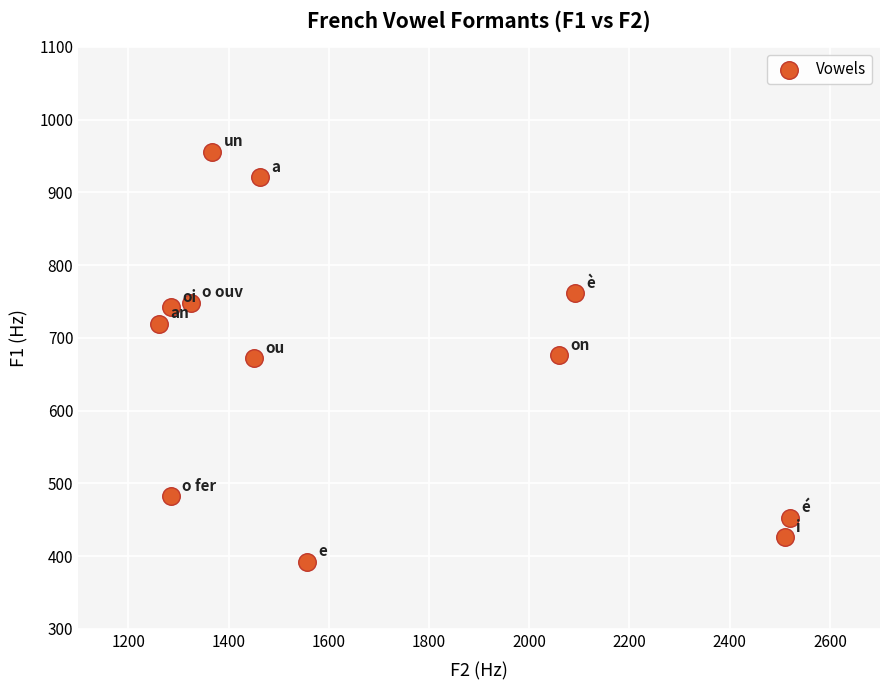

What is the range of Y values (max minus min)?

564